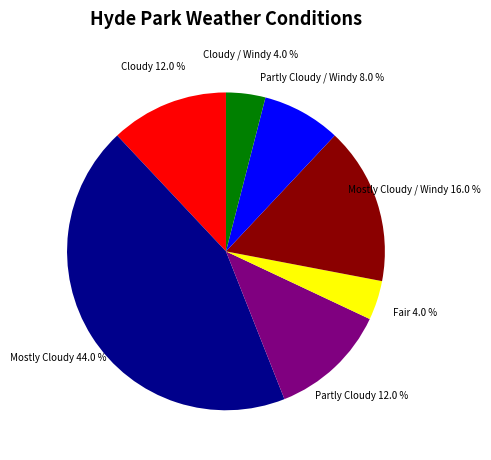

How many segments does this pie chart have?

7